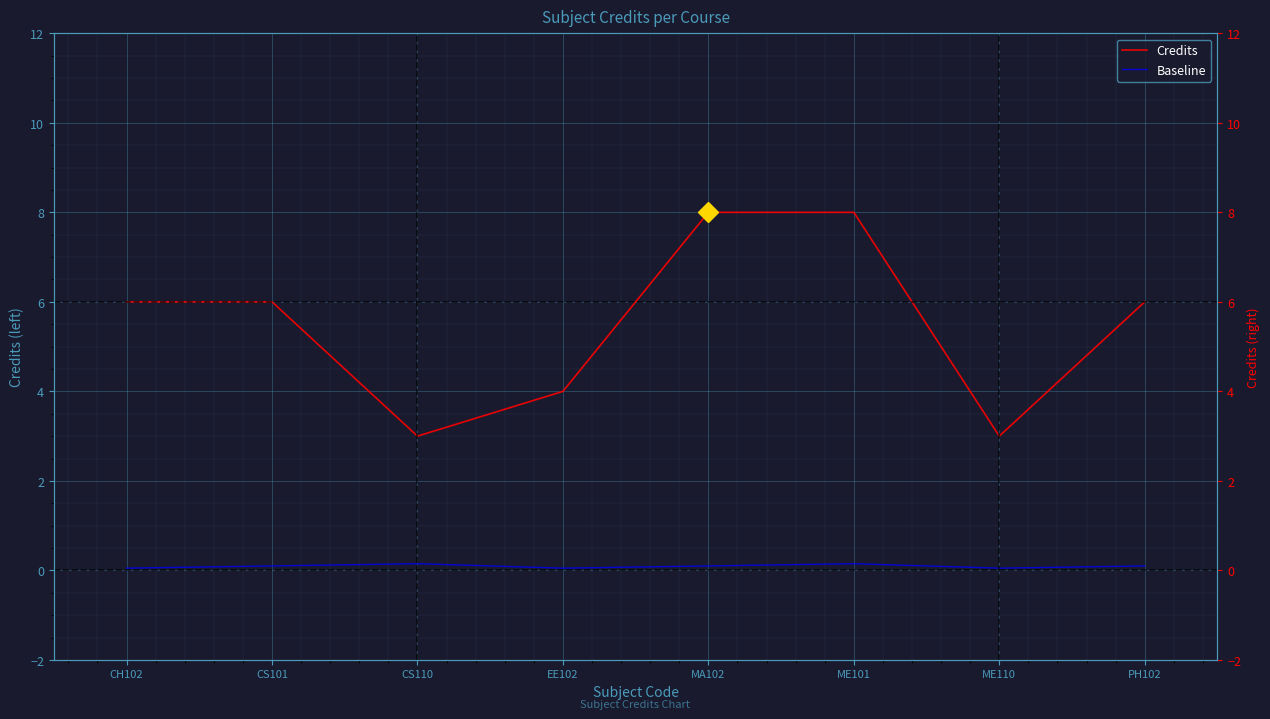

Reading left to right, list all the values displayed in this chart.

Credits: CH102=6.0	CS101=6.0	CS110=3.0	EE102=4.0	MA102=8.0	ME101=8.0	ME110=3.0	PH102=6.0
Baseline: CH102=0.1	CS101=0.1	CS110=0.2	EE102=0.1	MA102=0.1	ME101=0.2	ME110=0.1	PH102=0.1